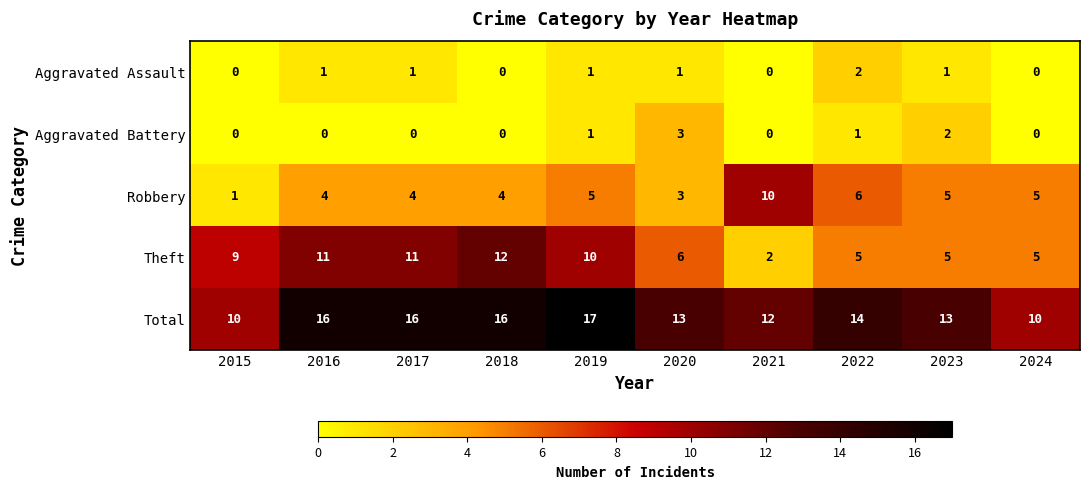

What is the total value across all series at 2015?

20